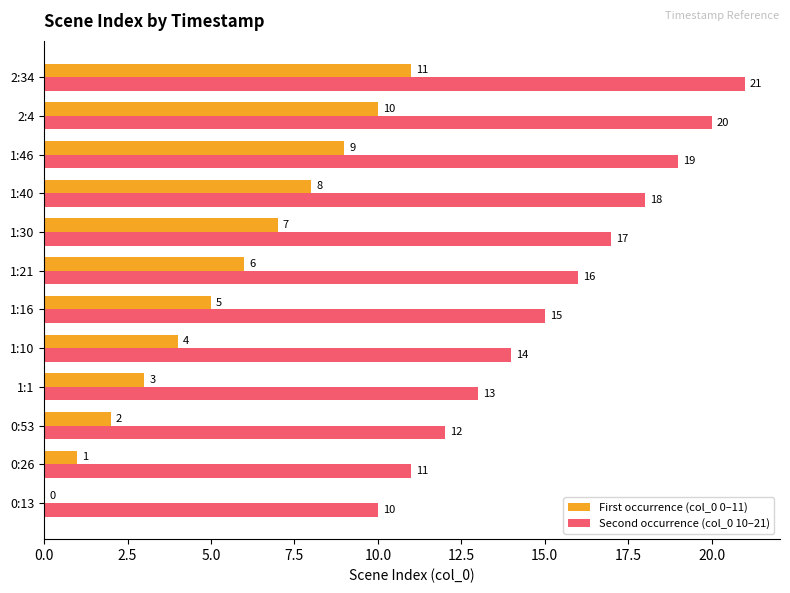

What are all the series names shown in the legend?

First occurrence (col_0 0–11), Second occurrence (col_0 10–21)